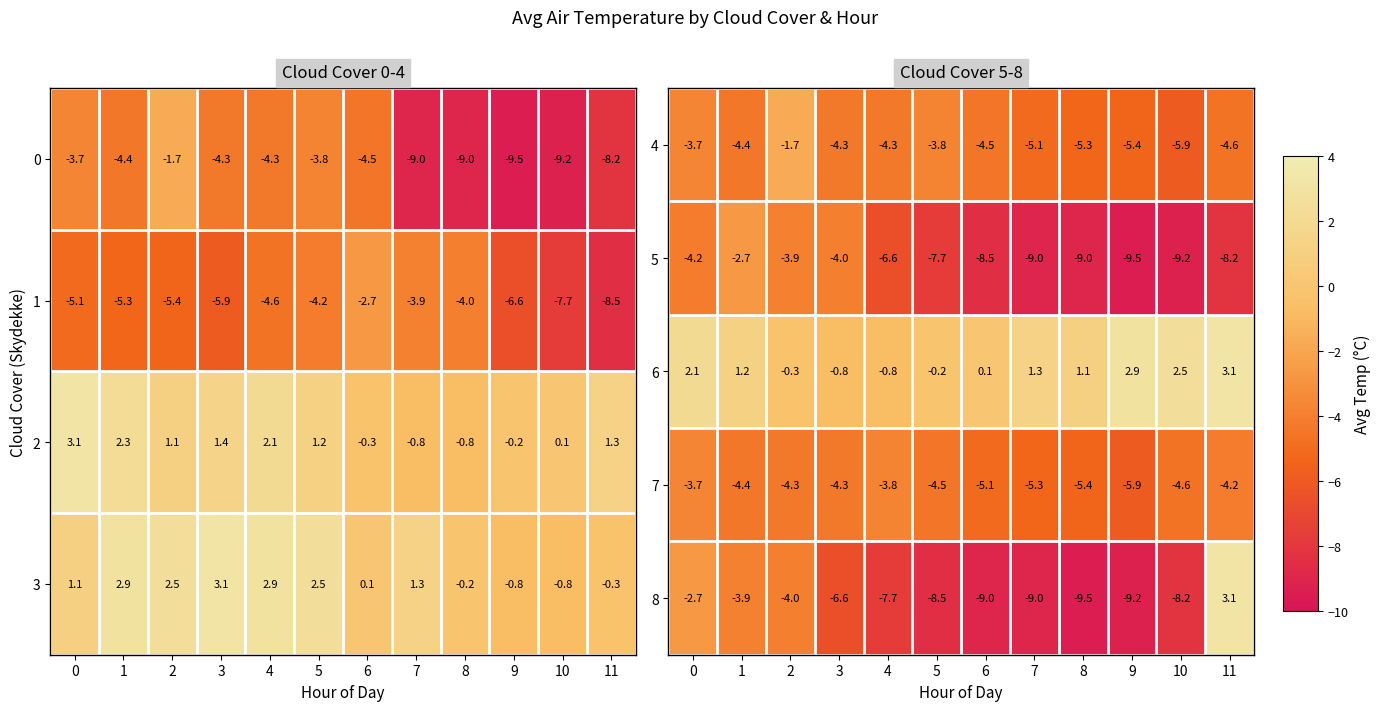

The value of 7 at 4 is -3.8. True or false?

True